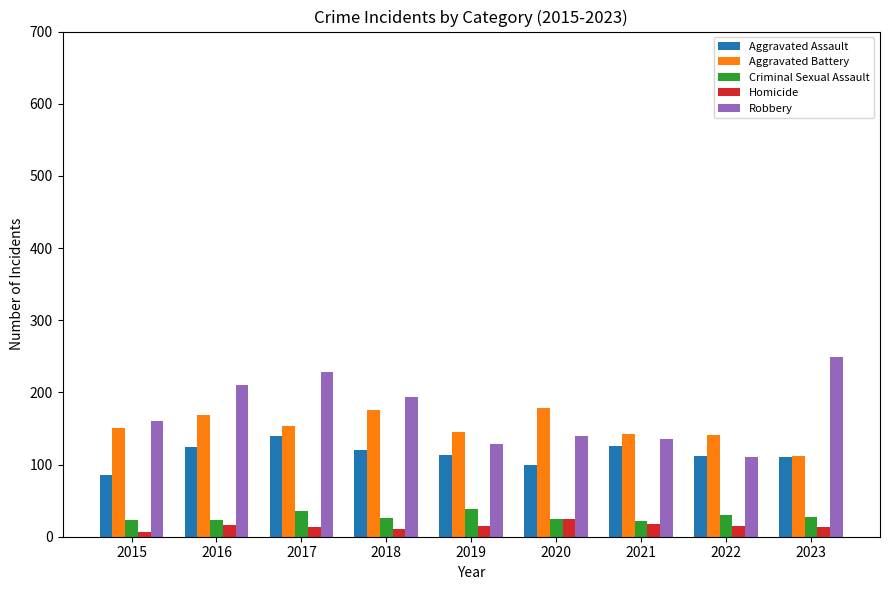

What is the spread (max minus min) of values at 2021?

124